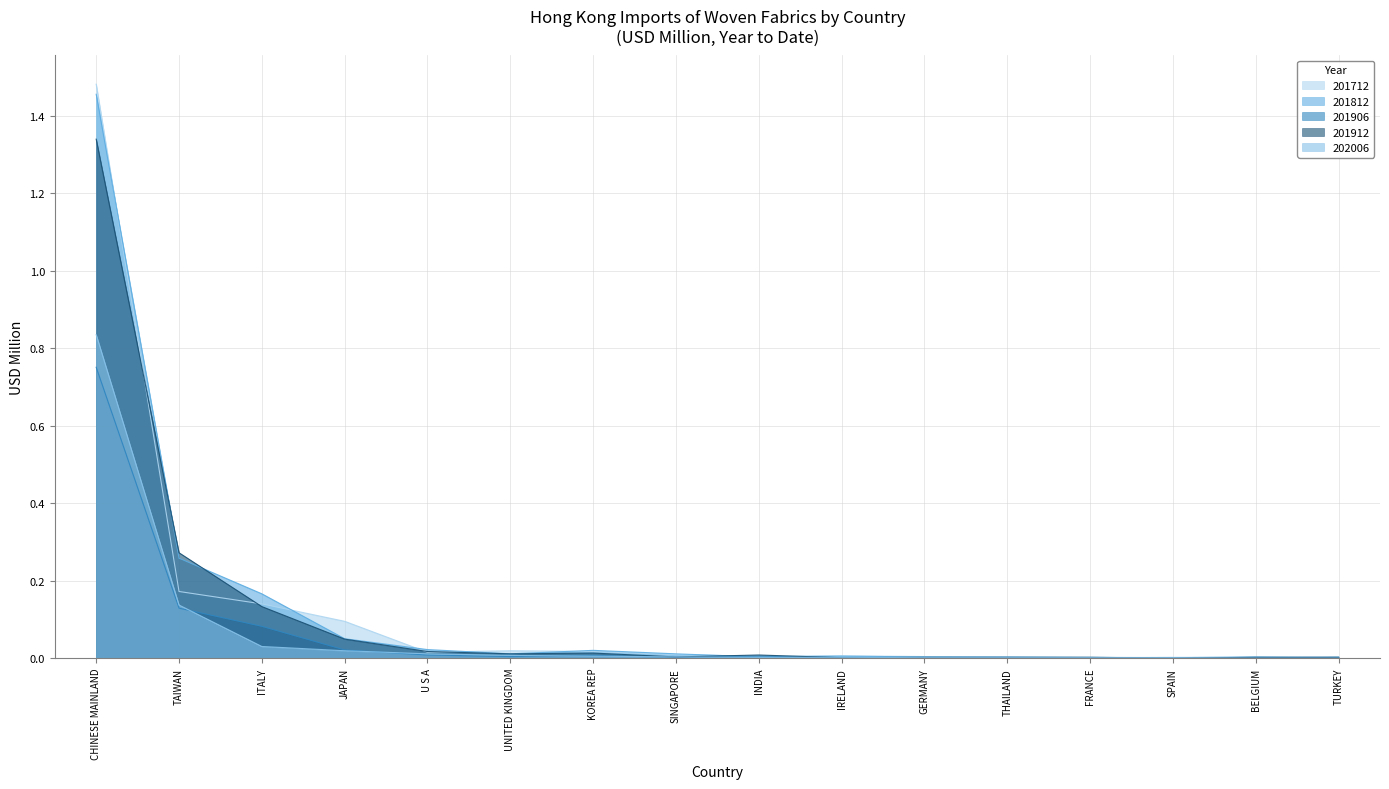

What is the maximum value for 202006?

0.8